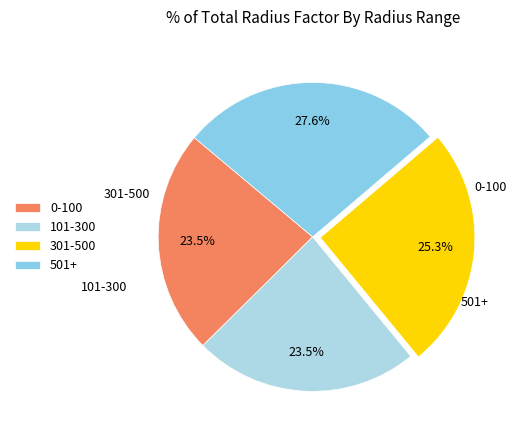

Which category has the biggest portion of the pie?

501+